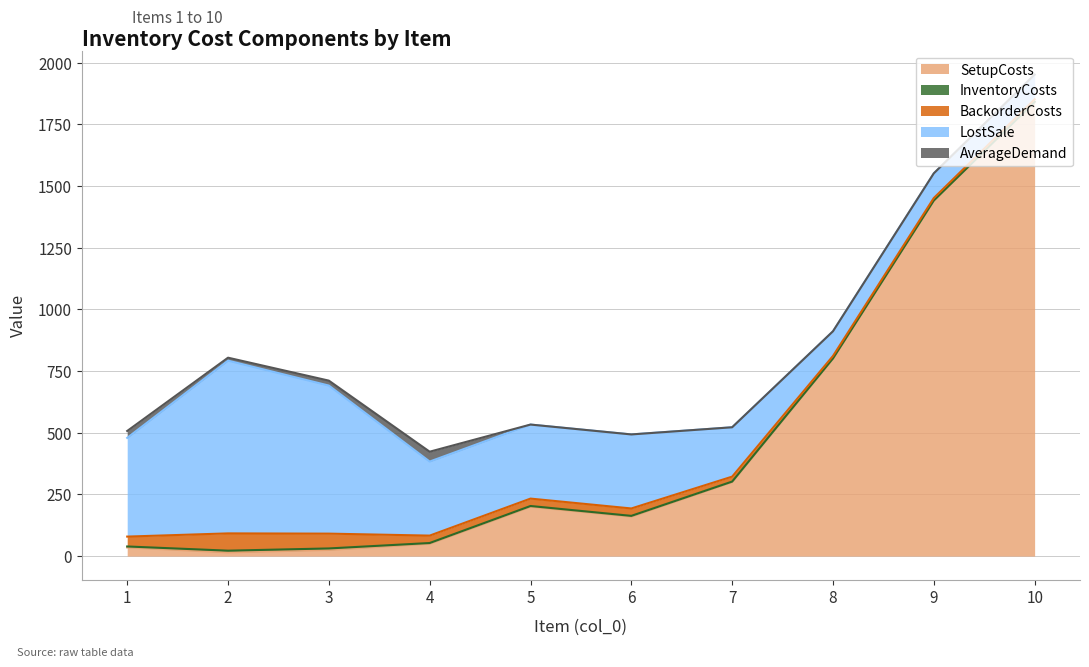

What is the spread (max minus min) of values at 9?

1440